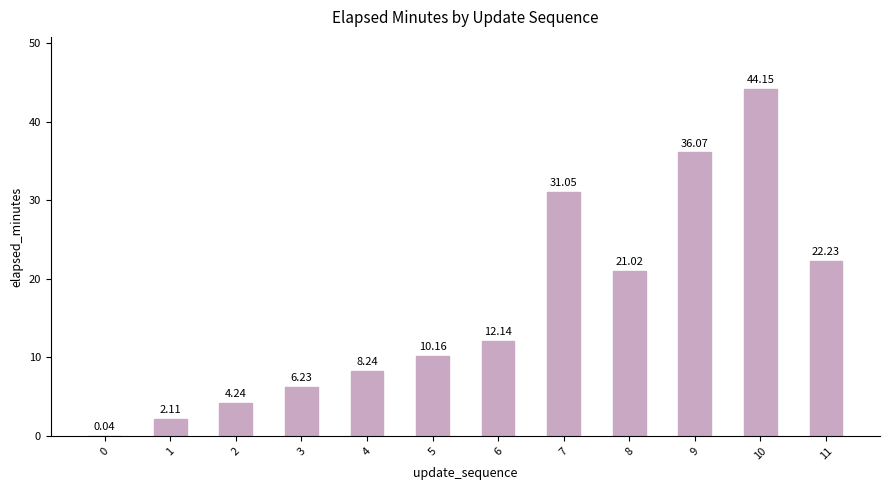

What is the change in value from 5 to 10?

+34.0